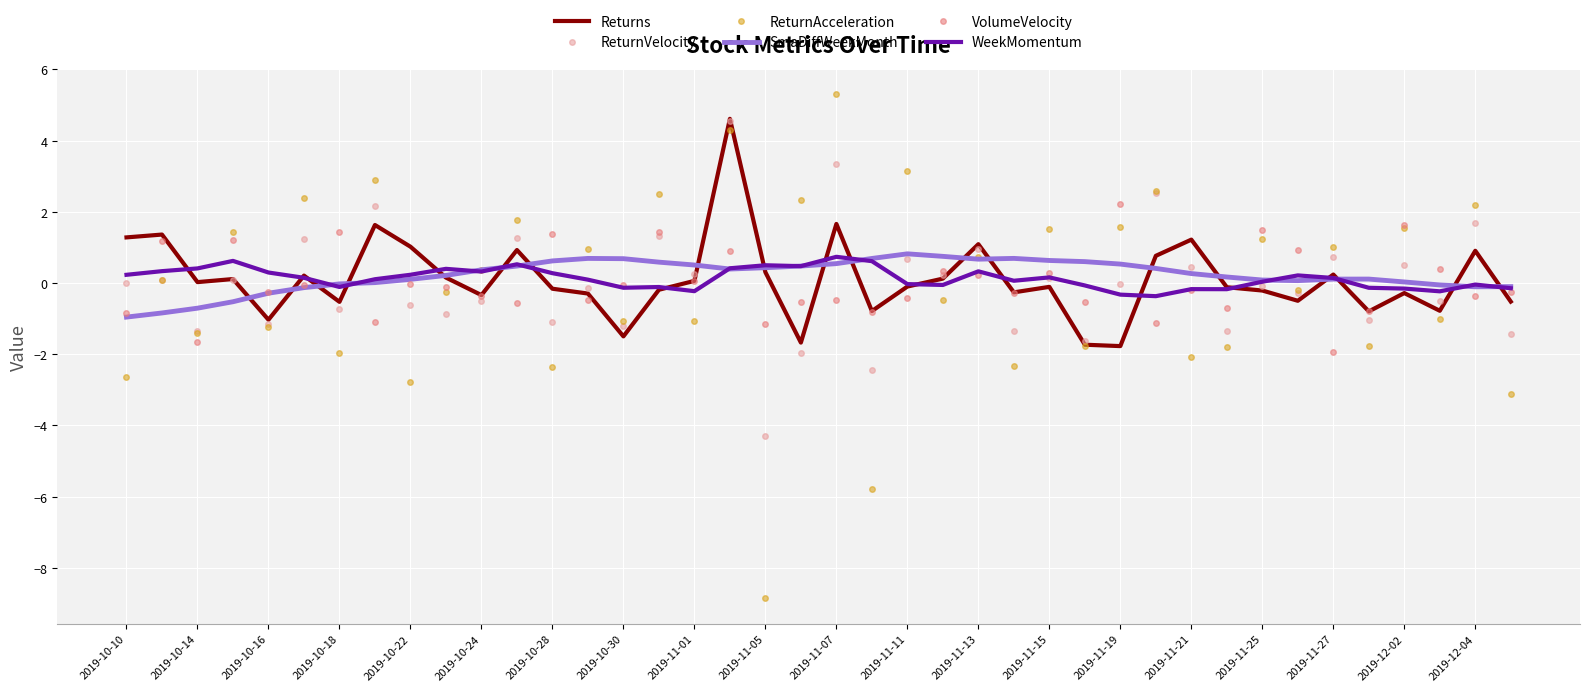

What is the minimum value for ReturnAcceleration?

-8.9